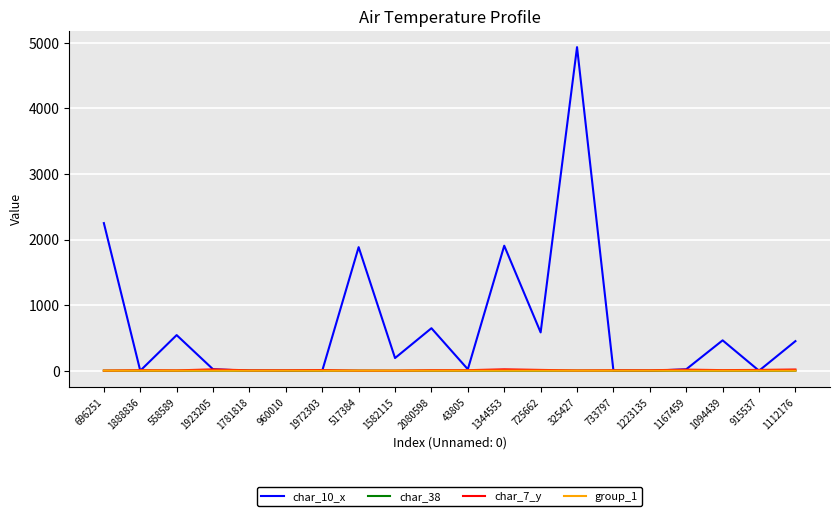

Which series has the largest range (max minus min)?

char_10_x